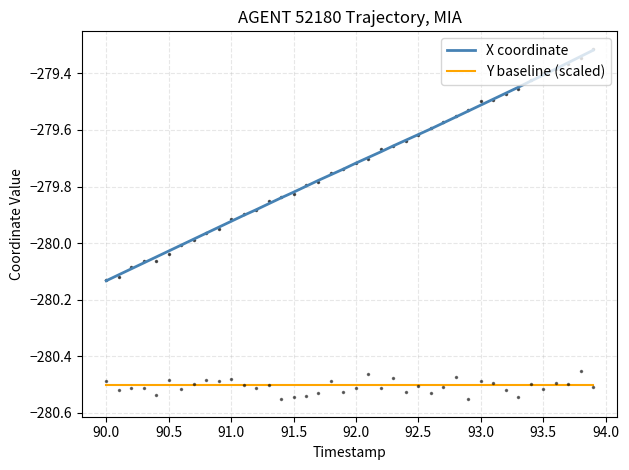

What are all the series names shown in the legend?

X coordinate, Y baseline (scaled)